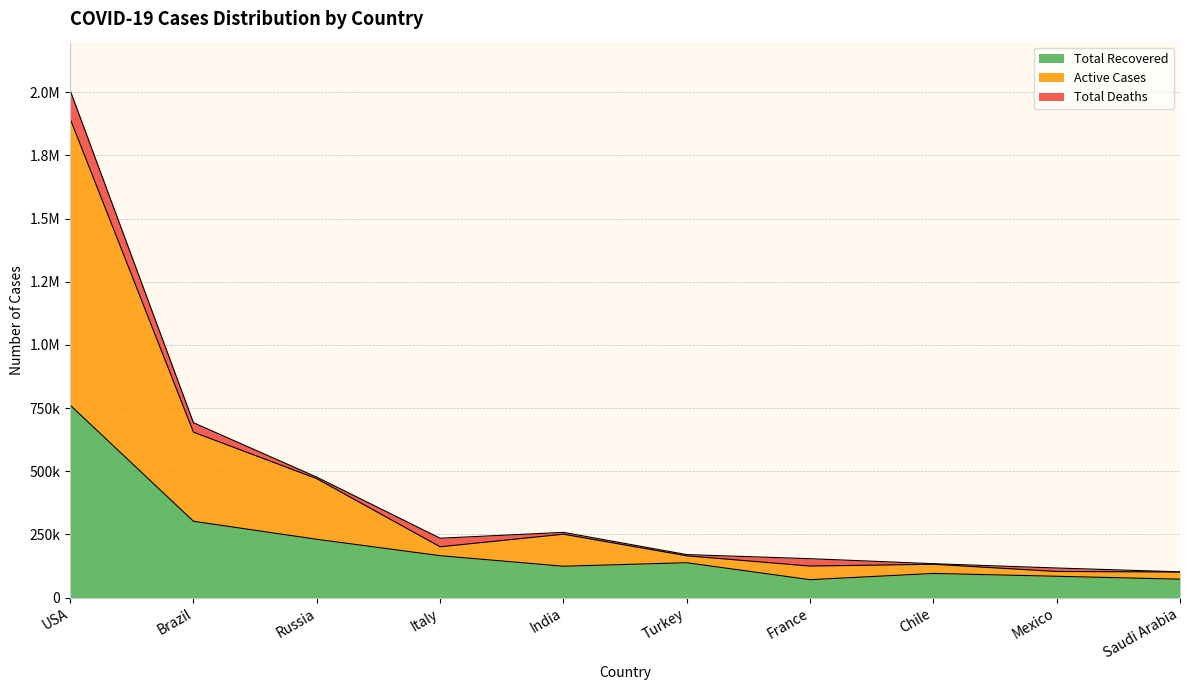

In Total Recovered, how many points are lower than both neighbors (excluding endpoints)?

2